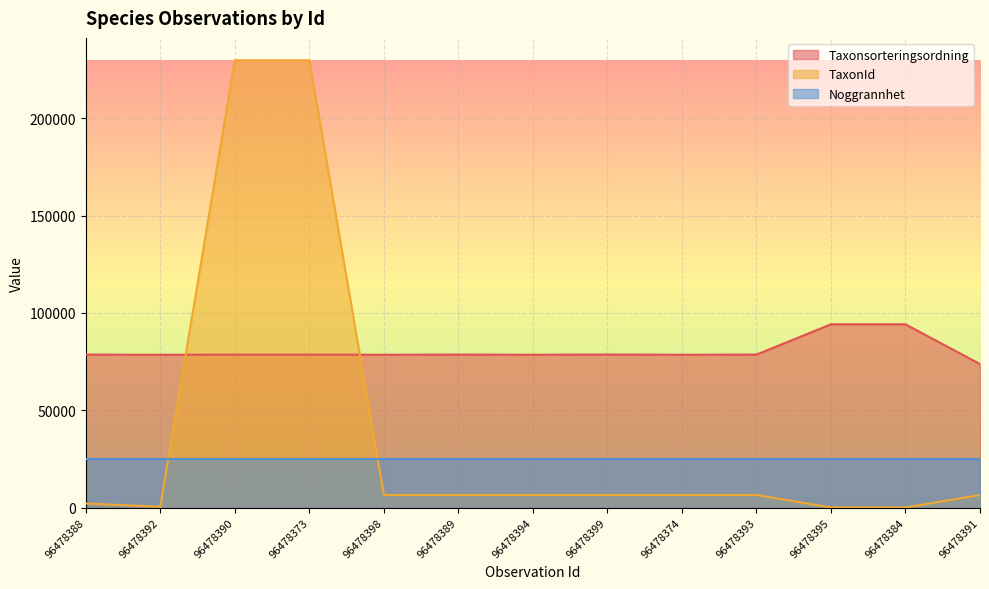

What is the sum of all Taxonsorteringsordning values?

1047299